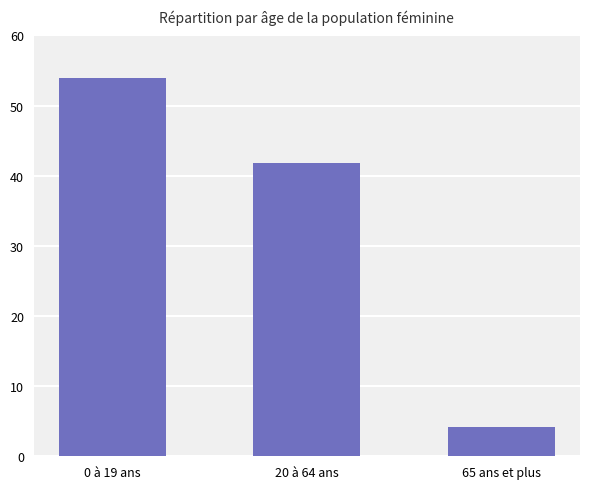

What is the label of the 3rd bar from the right?

0 à 19 ans